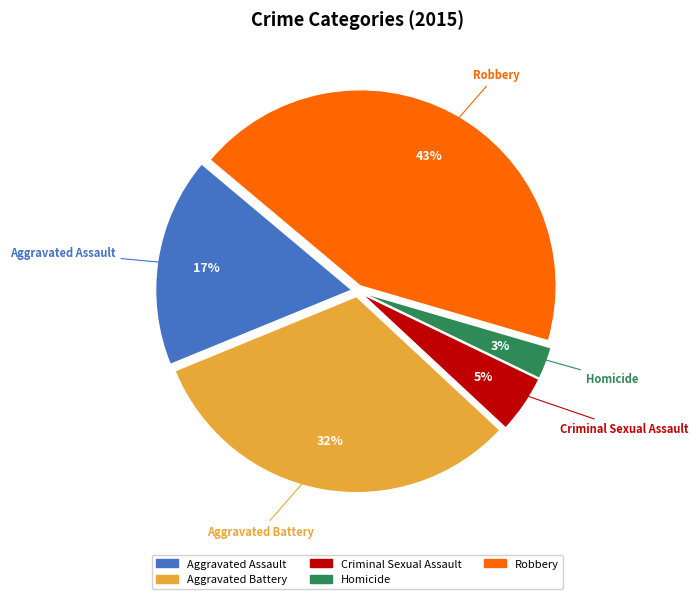

Count the number of slices in the pie.

5